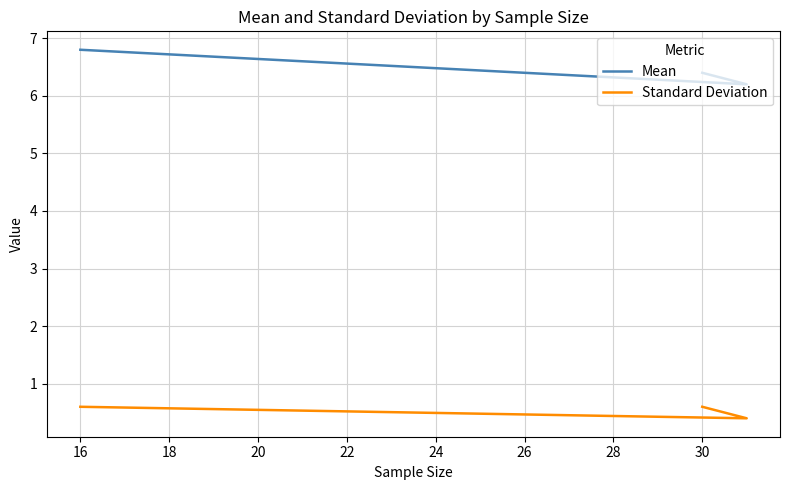

What is the approximate value of Standard Deviation at 30?

0.6